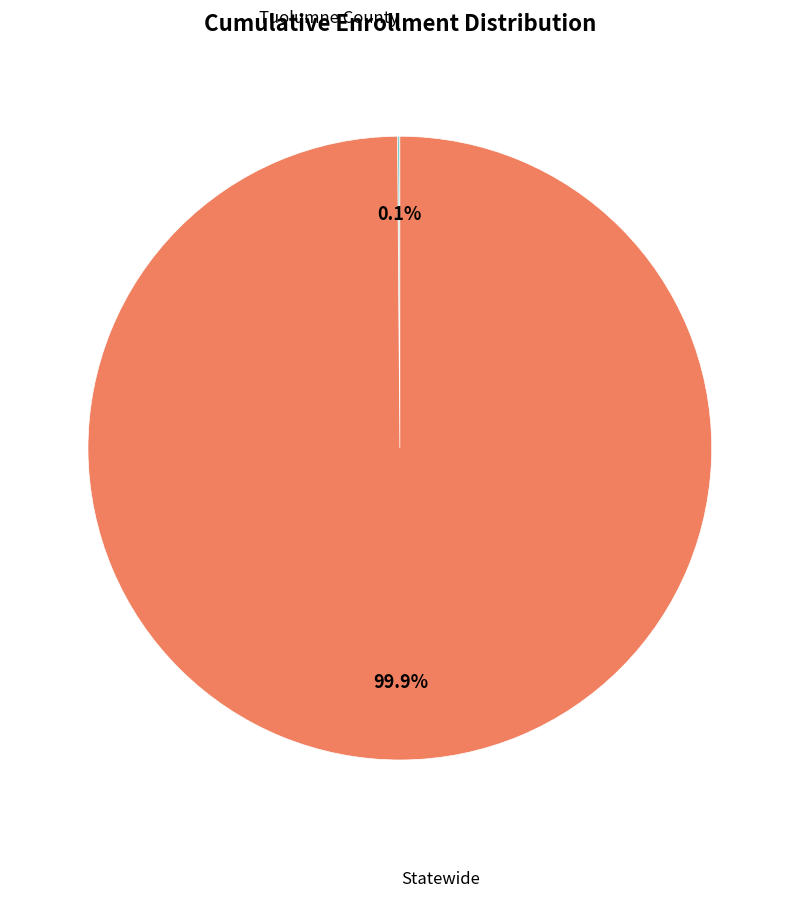

Is there a majority slice in this chart?

Yes